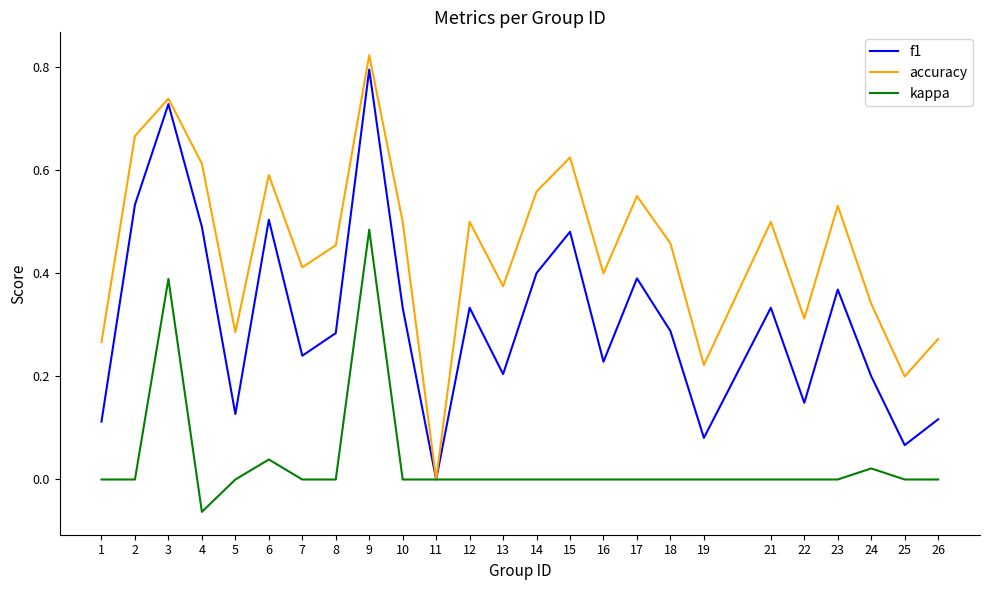

Is this an area chart (filled region under the line)?

No